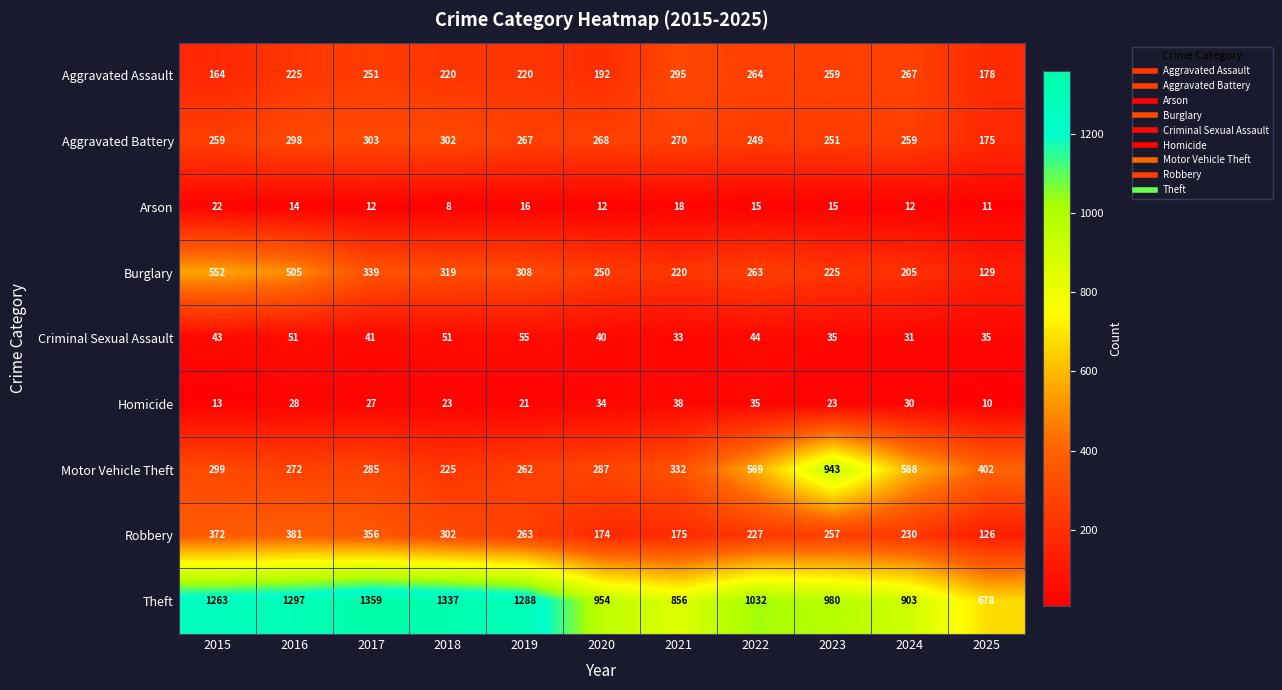

Rank the series at 2019 from lowest to highest value.

Arson, Homicide, Criminal Sexual Assault, Aggravated Assault, Motor Vehicle Theft, Robbery, Aggravated Battery, Burglary, Theft